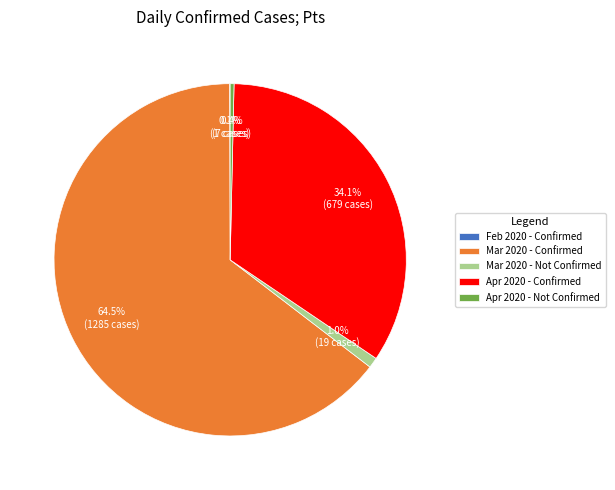

What is the largest slice in the pie chart?

Mar 2020 - Confirmed